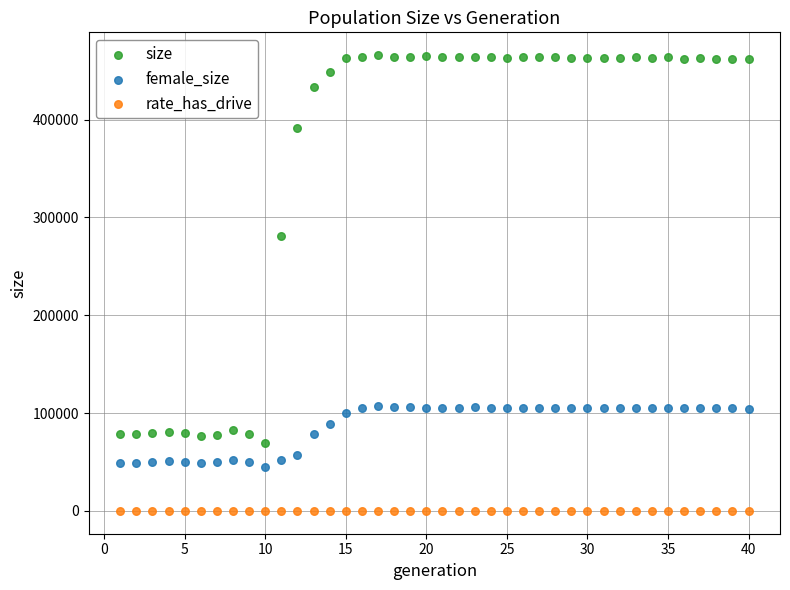

Across all series, what Y value is closest to 232955?

281297.0